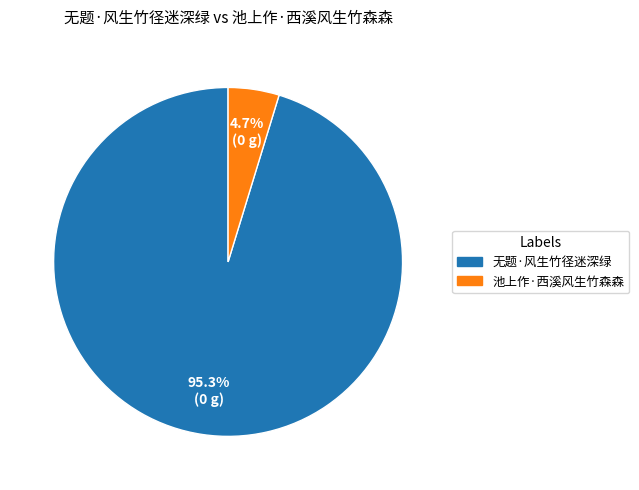

Which has a higher value, 无题·风生竹径迷深绿 or 池上作·西溪风生竹森森?

无题·风生竹径迷深绿